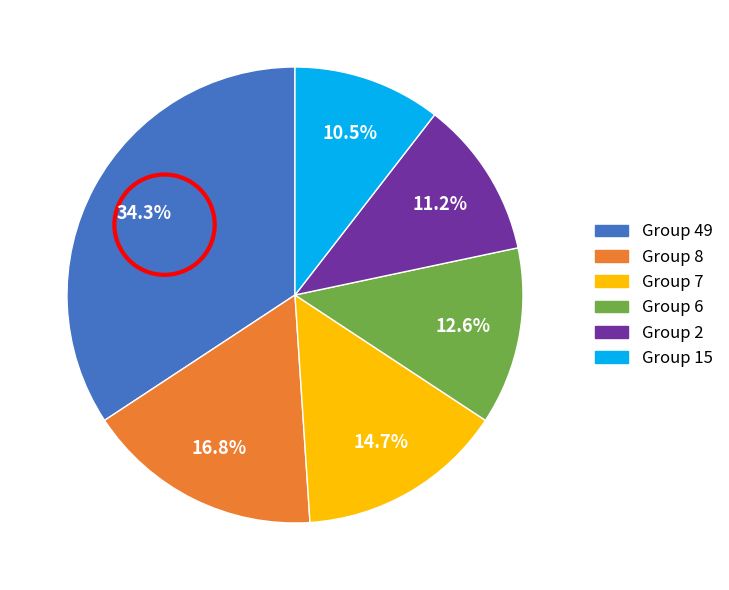

Is there any slice that represents more than half of the pie?

No